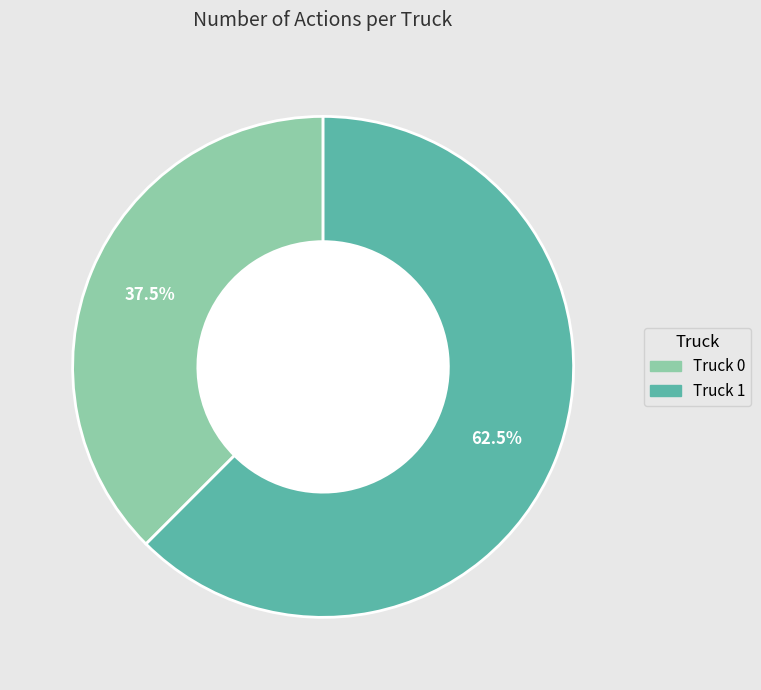

True or false: Truck 0 accounts for 32% of the total.

False